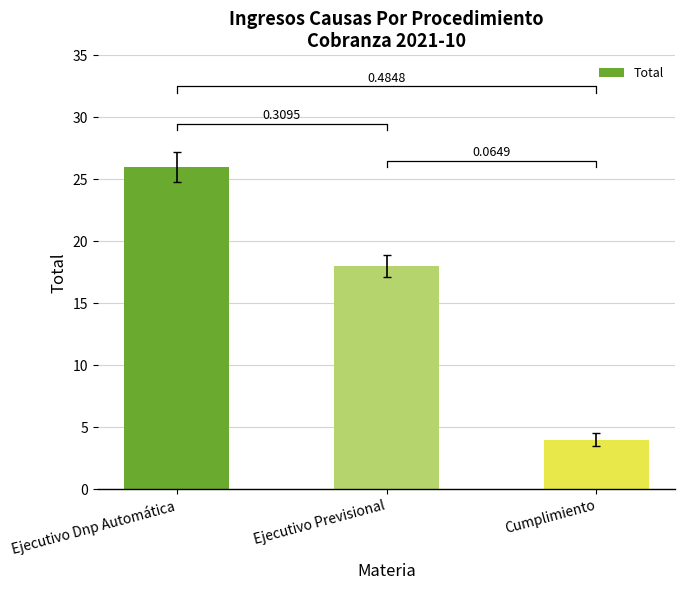

Reading left to right, list all the values displayed in this chart.

Ejecutivo Dnp Automática=26	Ejecutivo Previsional=18	Cumplimiento=4